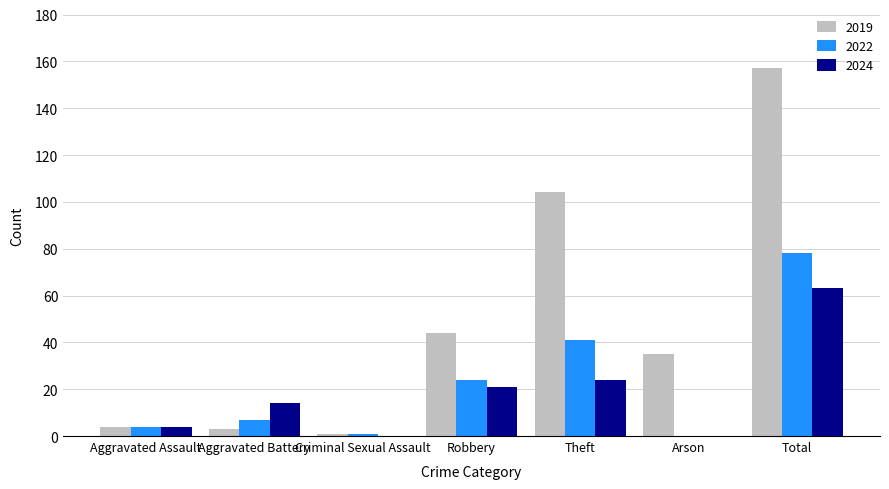

Does the chart contain stacked bars?

No